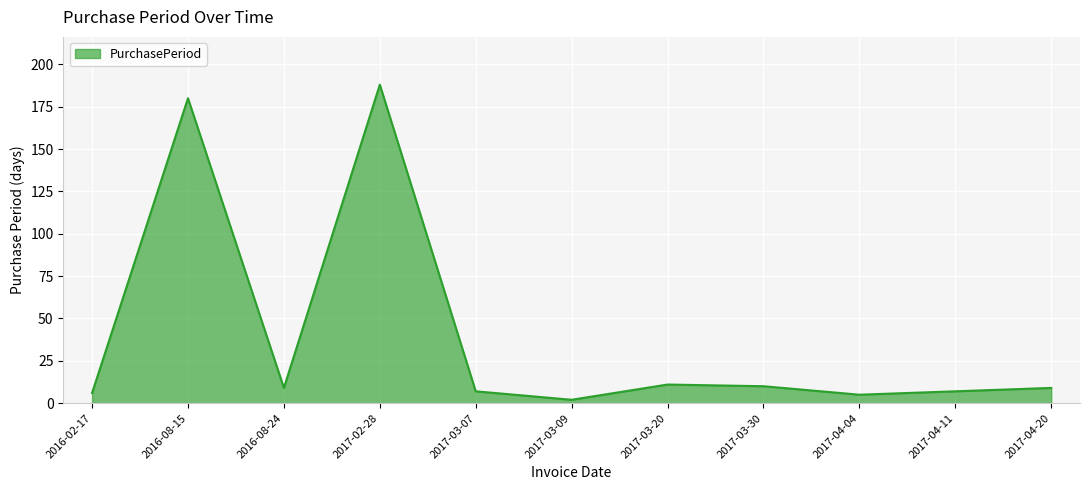

Reading left to right, extract all data points from this chart.

2016-02-17=6	2016-08-15=180	2016-08-24=9	2017-02-28=188	2017-03-07=7	2017-03-09=2	2017-03-20=11	2017-03-30=10	2017-04-04=5	2017-04-11=7	2017-04-20=9